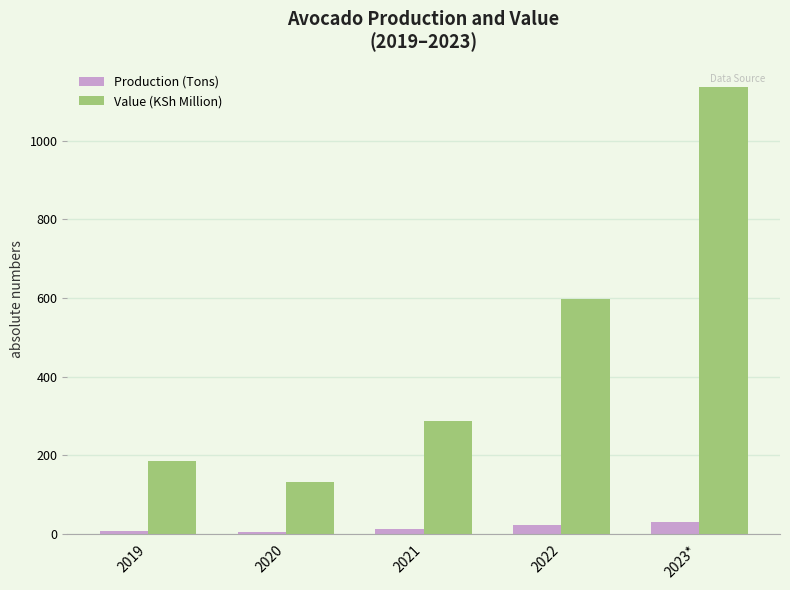

At which label does Value (KSh Million) reach its minimum?

2020